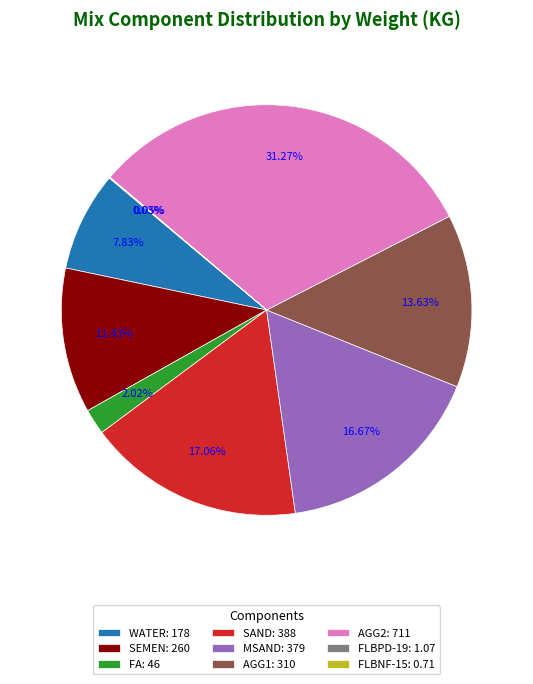

Which slice is the largest?

AGG2